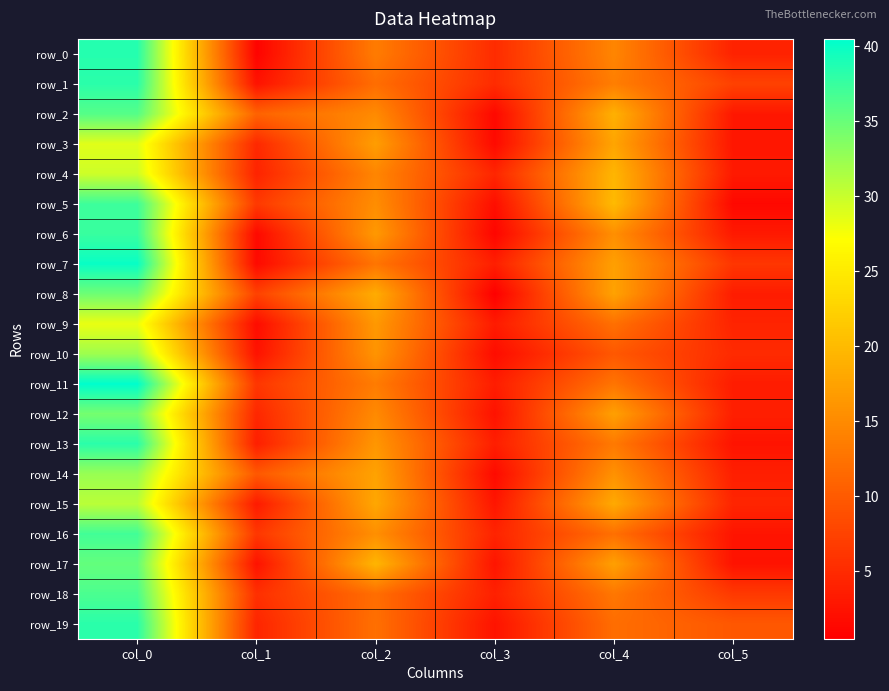

The row_18 series shows 11.7 at col_0. True or false?

False